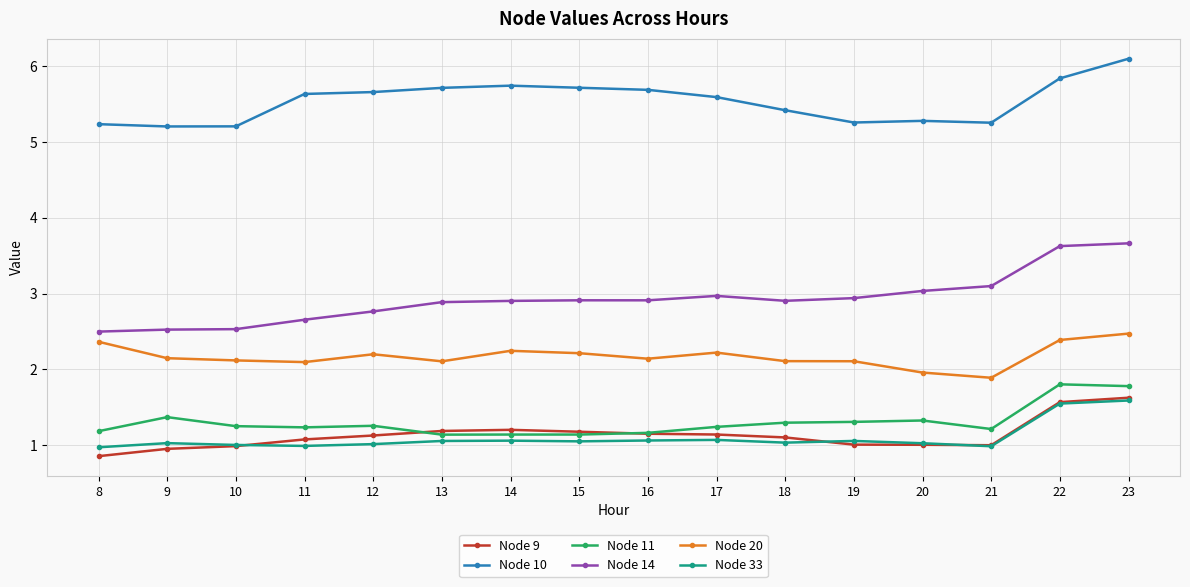

In Node 11, how many points are higher than both neighbors (excluding endpoints)?

5